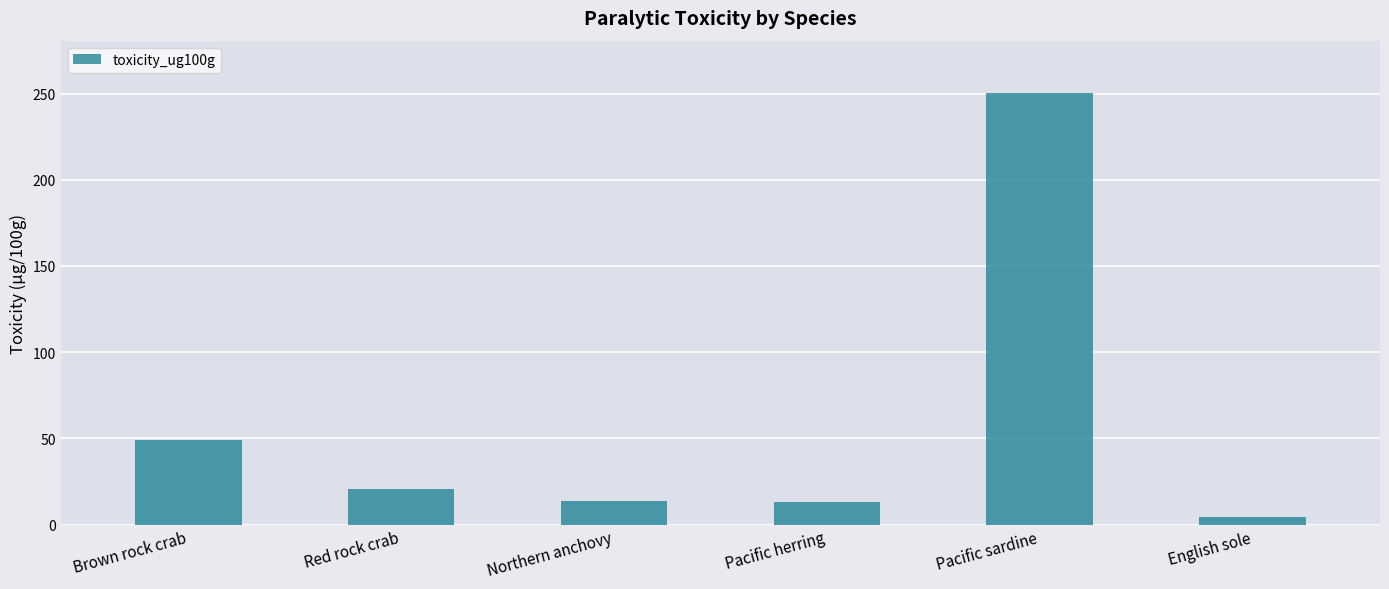

True or false: the data shows 4.5 at English sole.

True